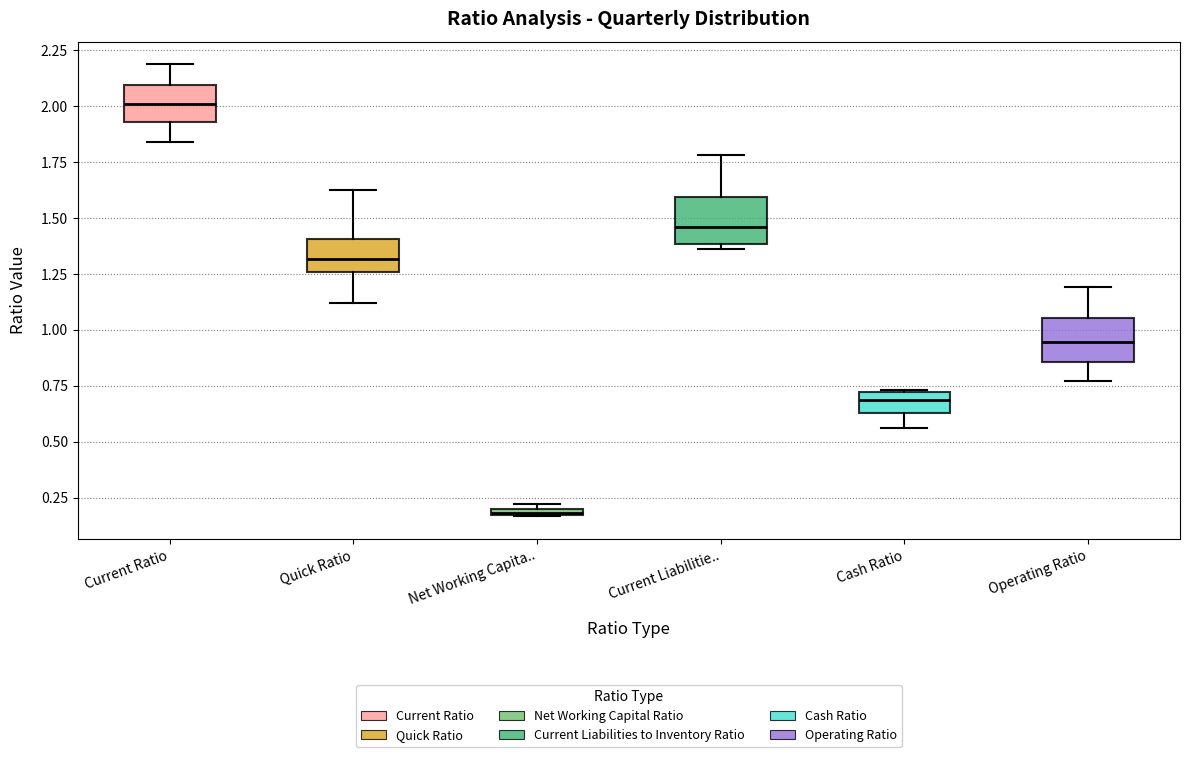

Where is the upper edge of the box for Current Liabilitie.. on the y-axis? The values are not printed on the chart, so give them approximately, as read against the axis.

1.60